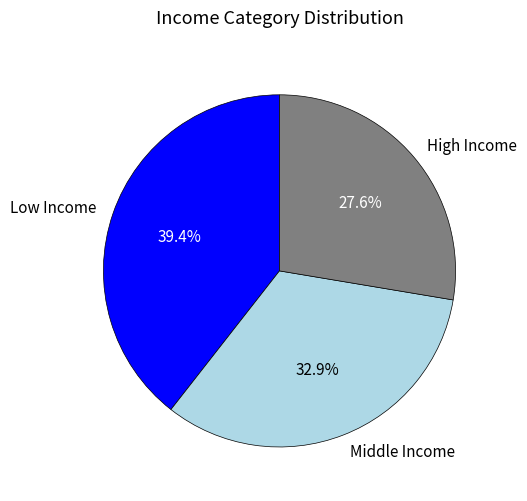

Which category has the smallest portion of the pie?

High Income